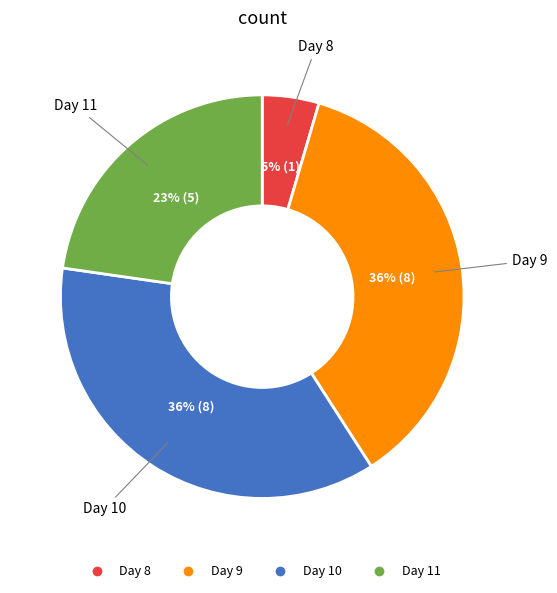

Is there a majority slice in this chart?

No